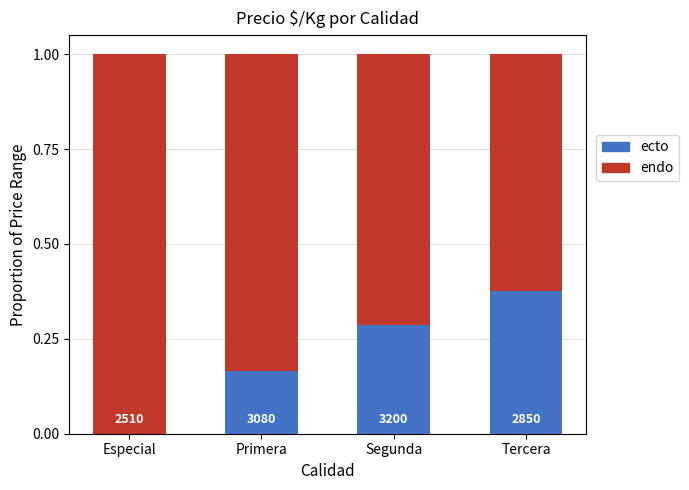

Are the bars grouped side by side (vs. stacked)?

No